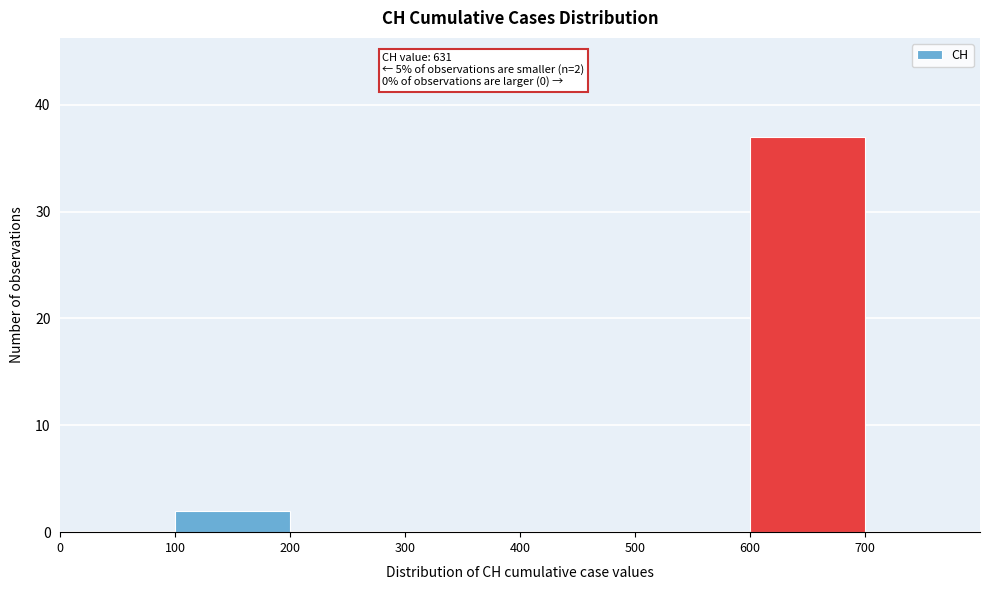

Which range on the x-axis has the tallest bar?

600 to 700